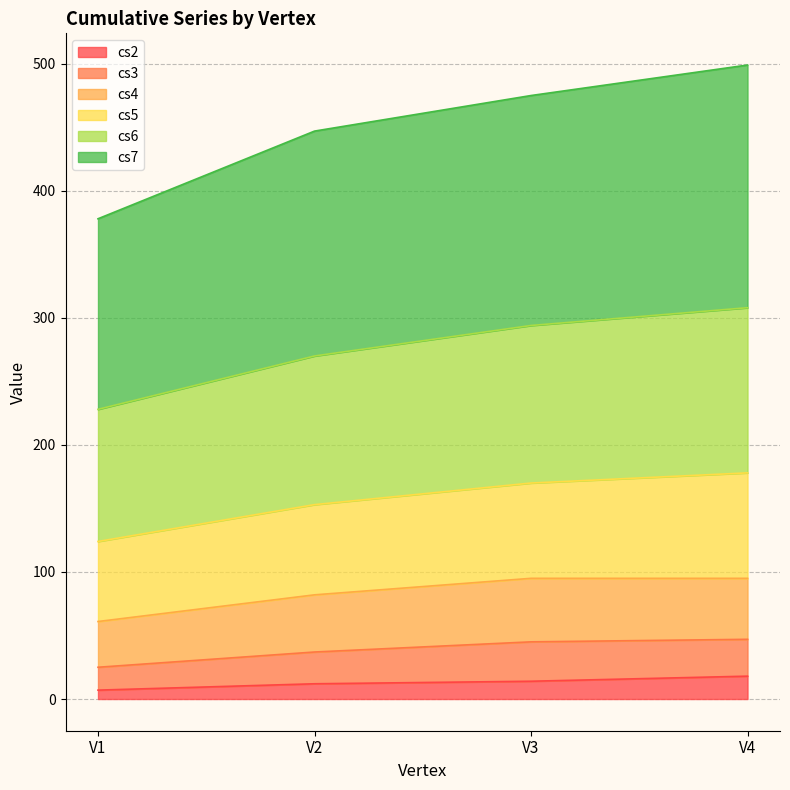

What is the difference between the cs7 values at V3 and V1?

97